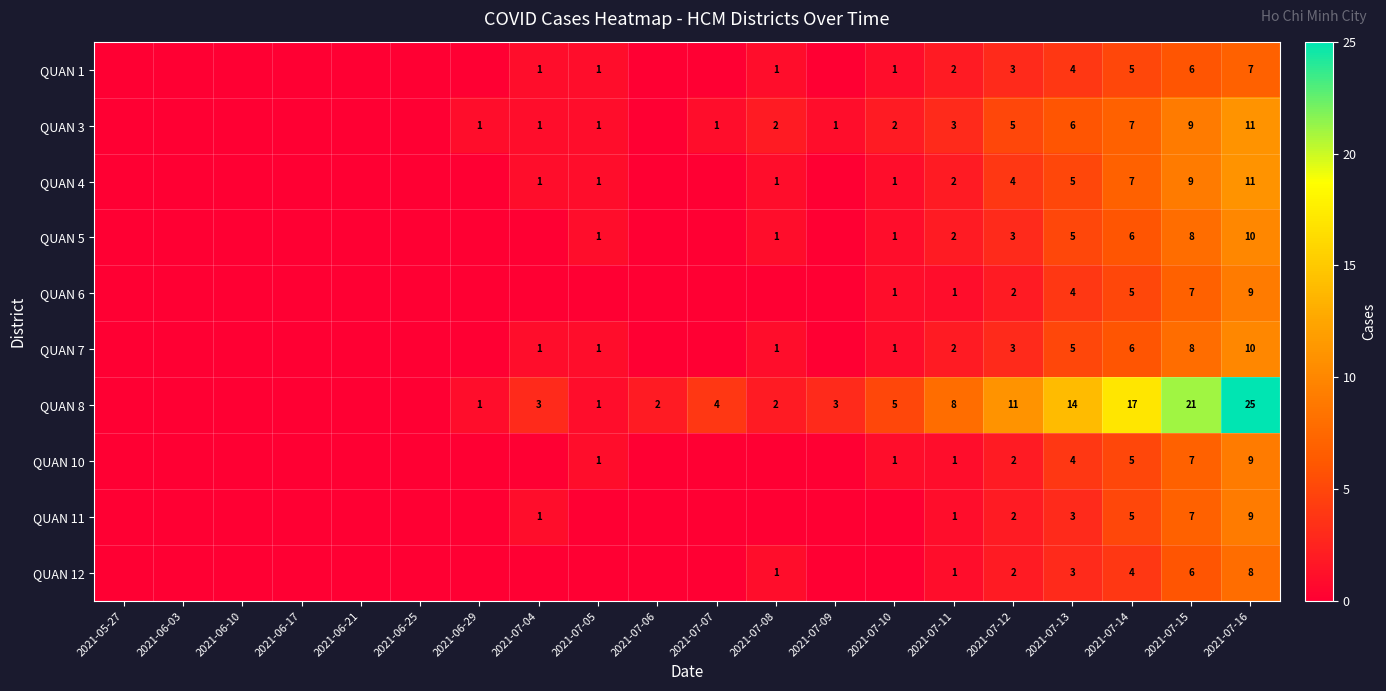

The QUAN 7 series shows 0 at 2021-07-08. True or false?

False